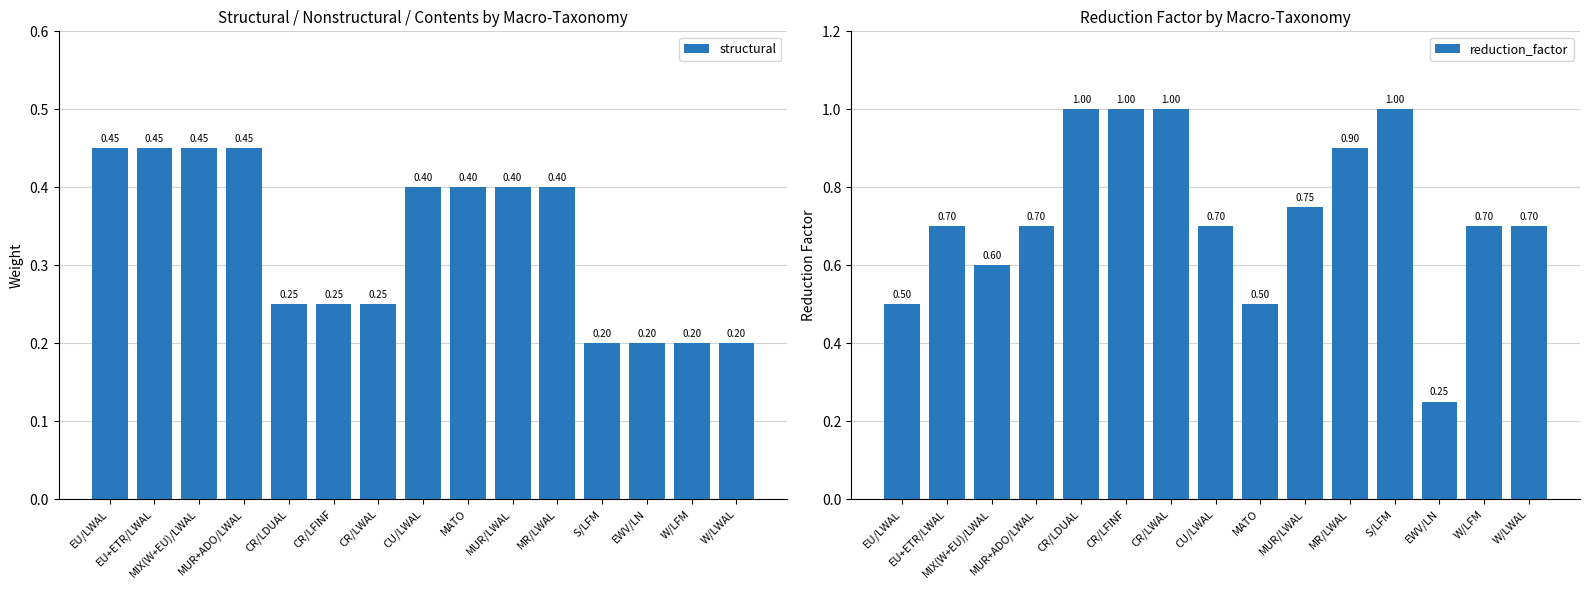

How many bars are there in total?

30